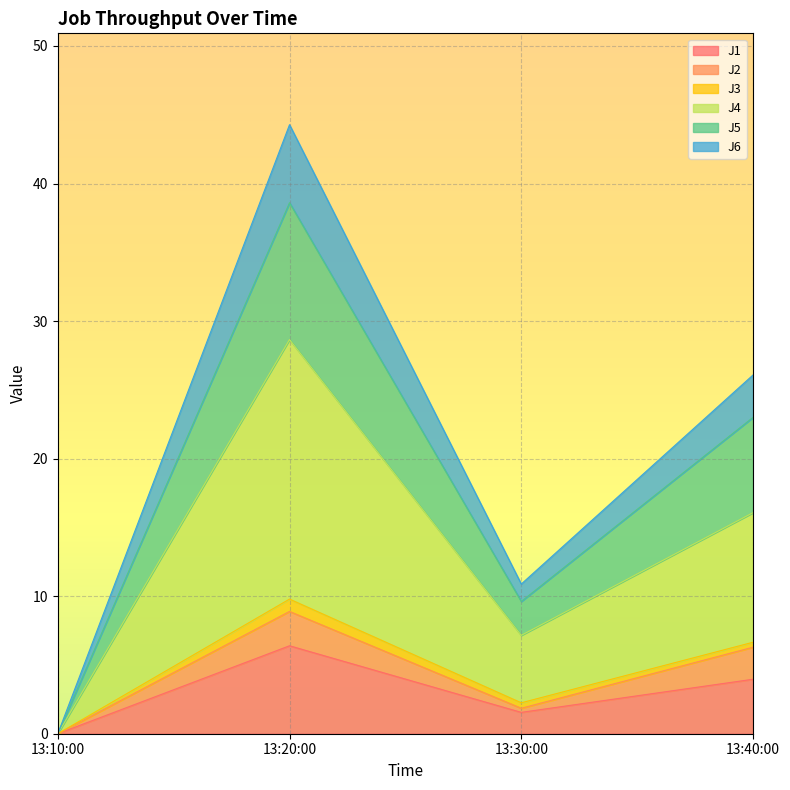

At which category is the sum across all series the highest?

13:20:00